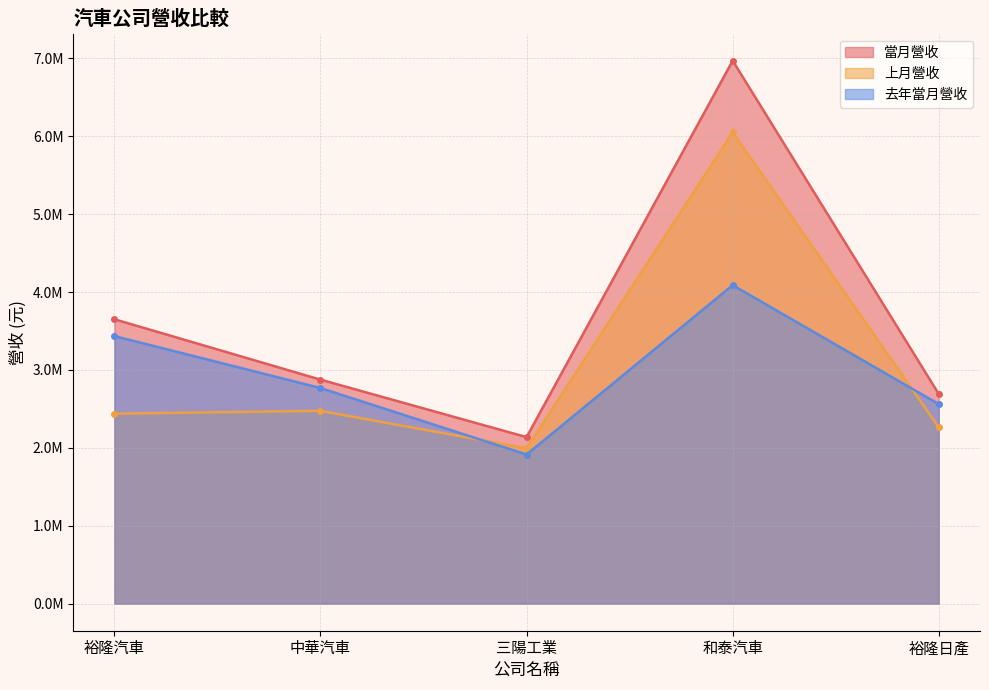

Where is the first local maximum for 上月營收?

中華汽車